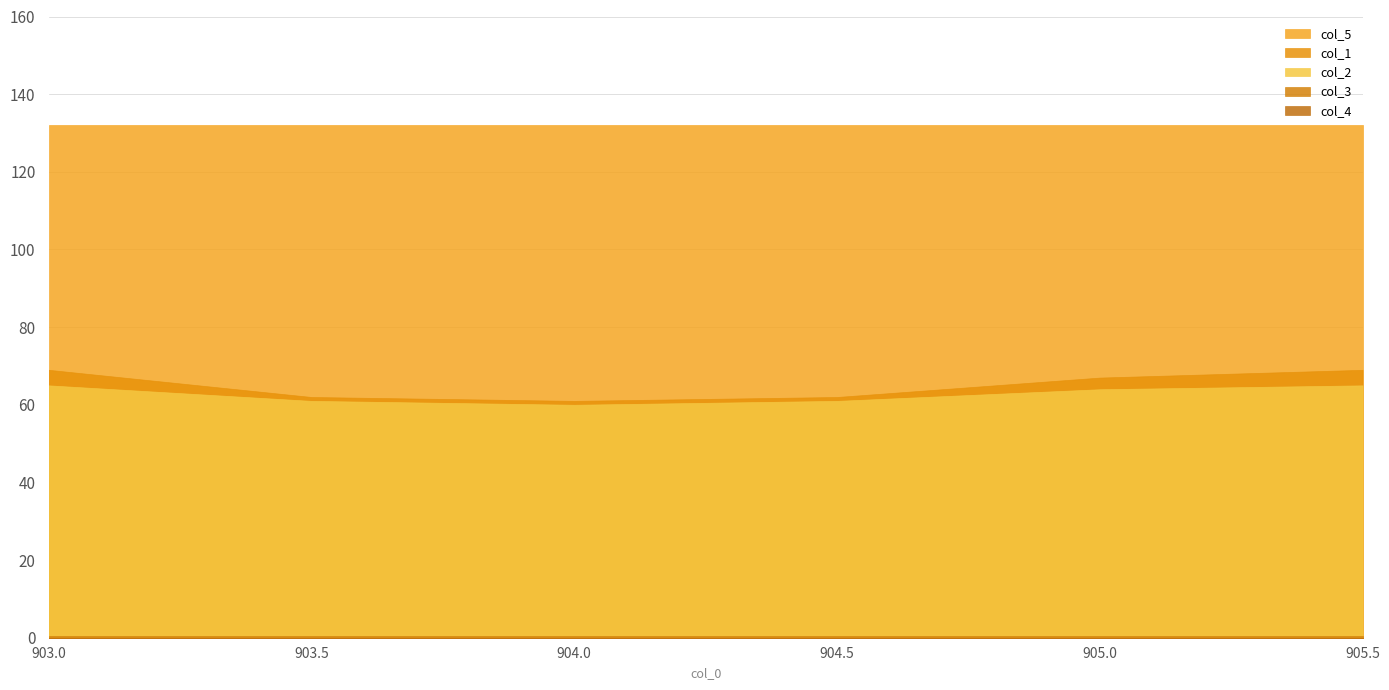

The col_5 series shows 53.2 at 904.5. True or false?

False